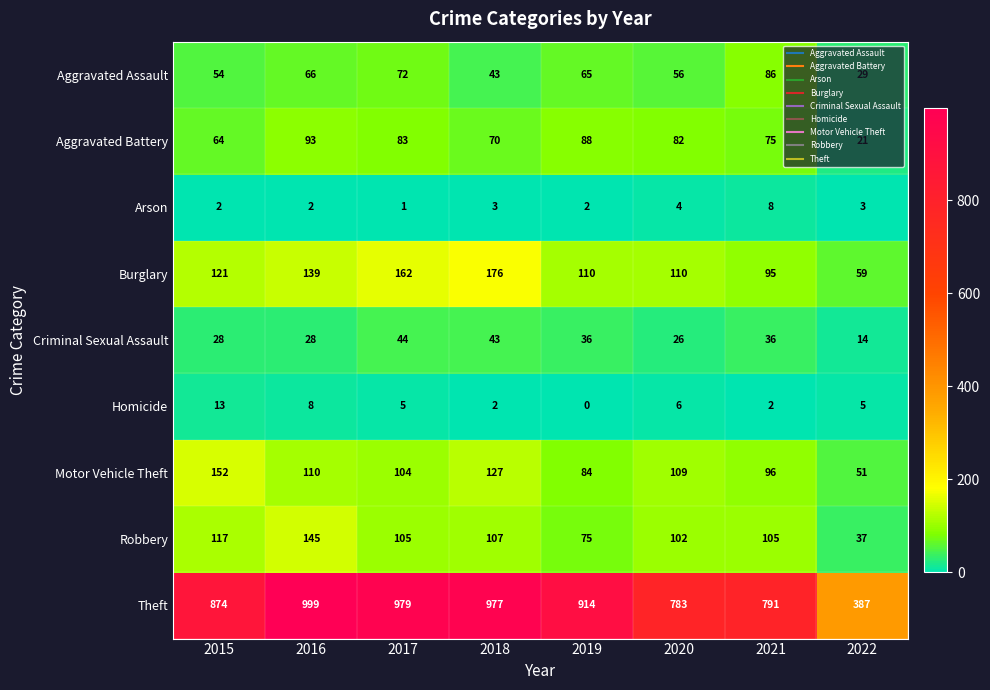

The value of Aggravated Assault at 2016 is 44. True or false?

False